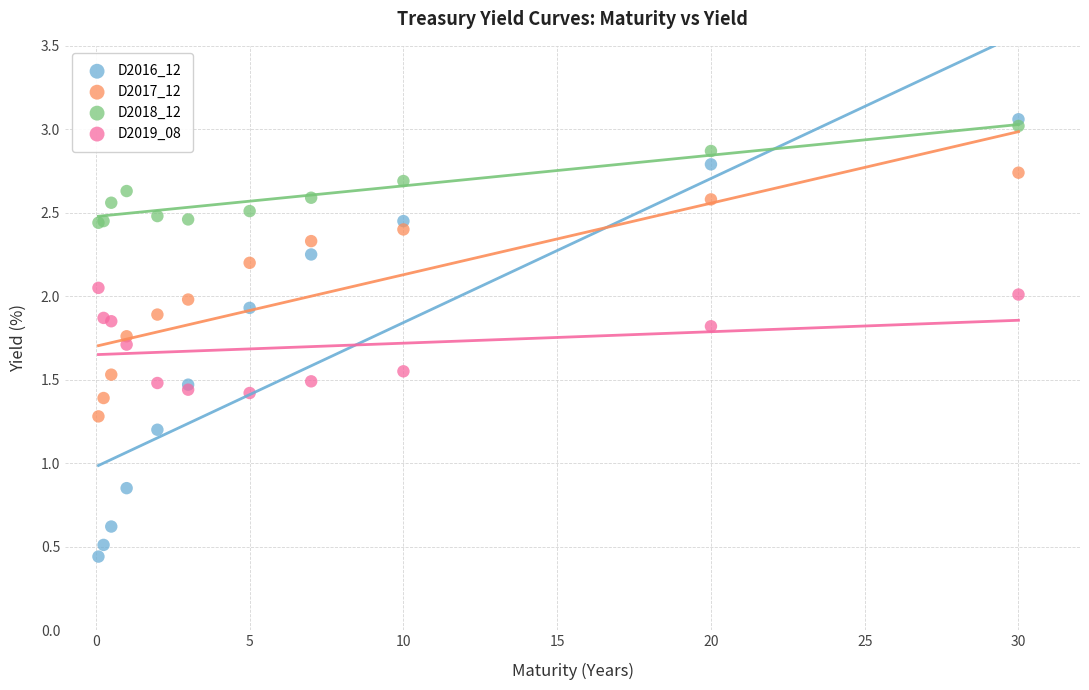

Which series has the widest spread of Y values?

D2016_12